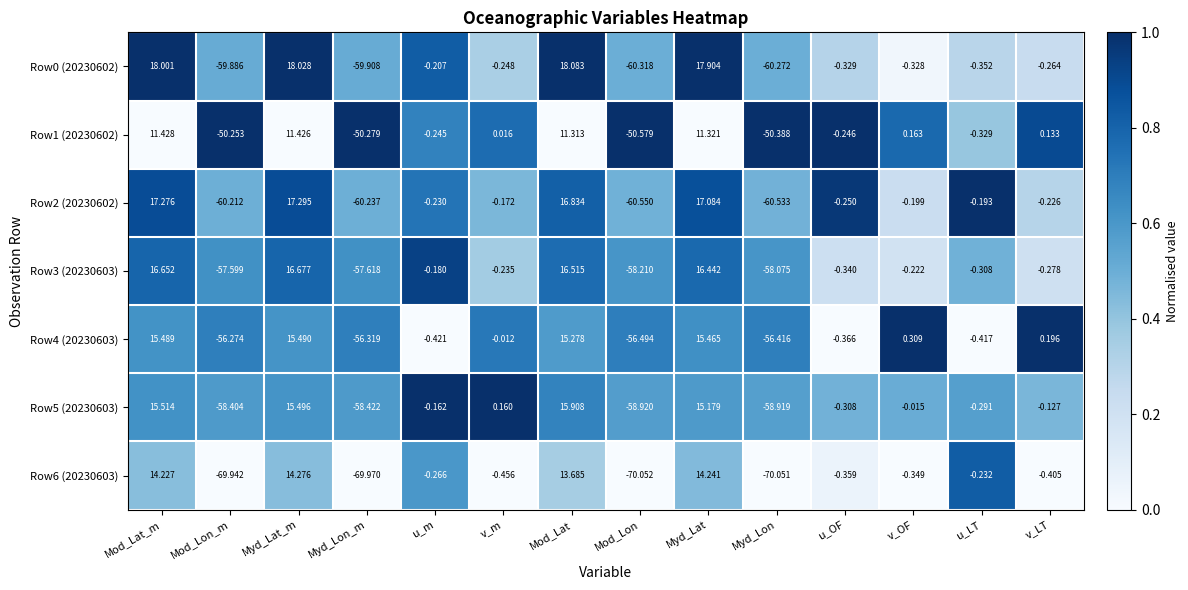

What is the spread (max minus min) of values at Mod_Lon_m?

19.7